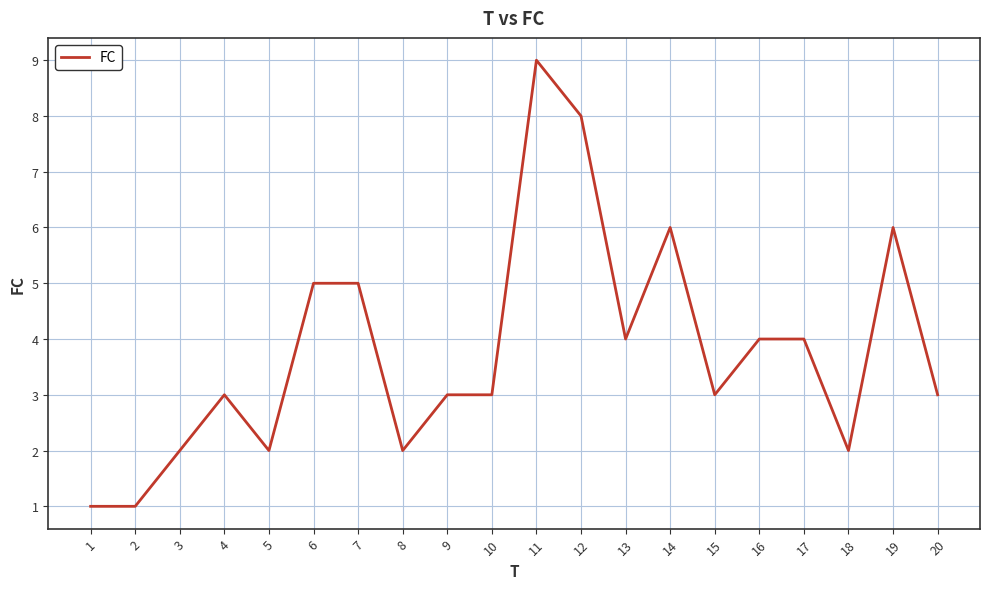

Is this an area chart (filled region under the line)?

No